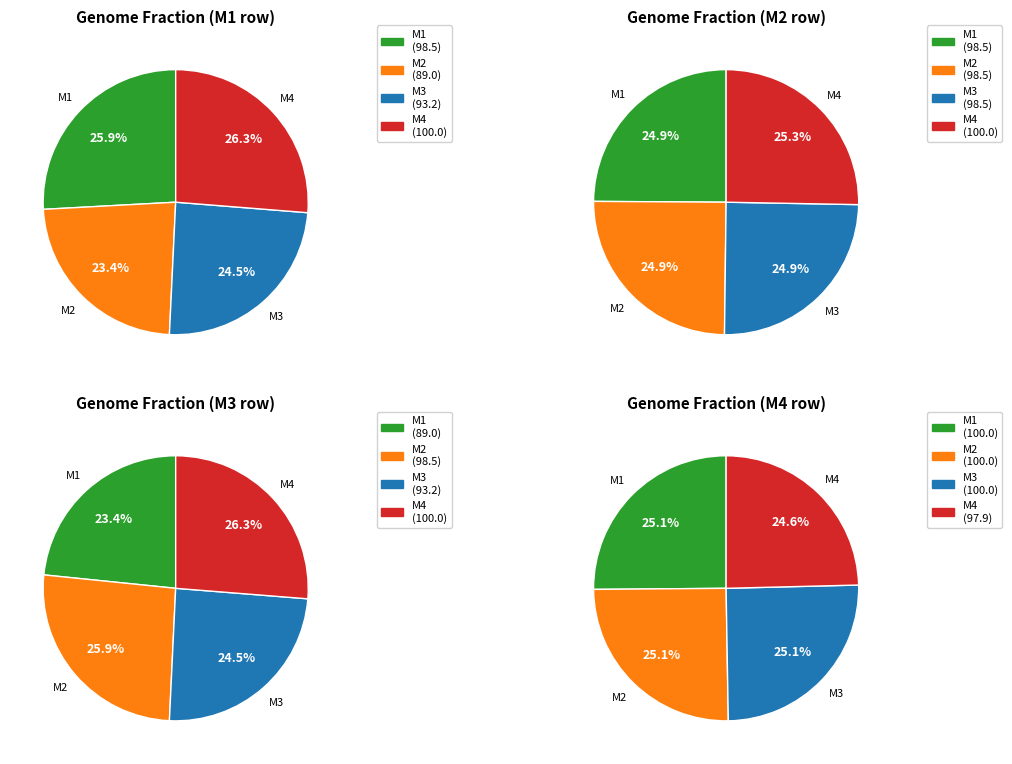

Which series has the largest range (max minus min)?

M1